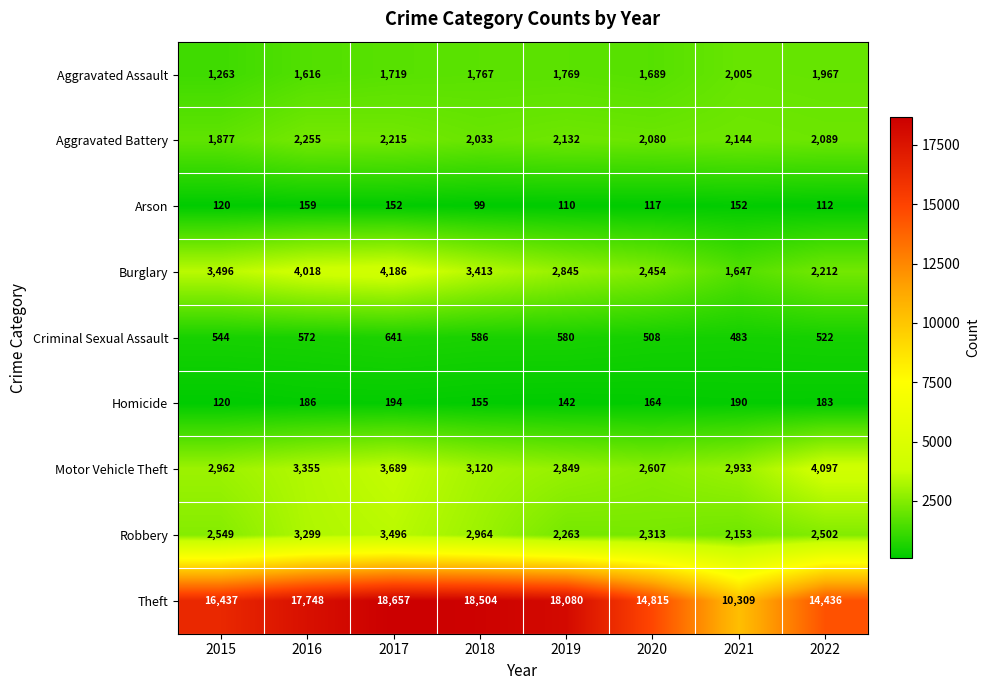

The value of Arson at 2015 is 199. True or false?

False